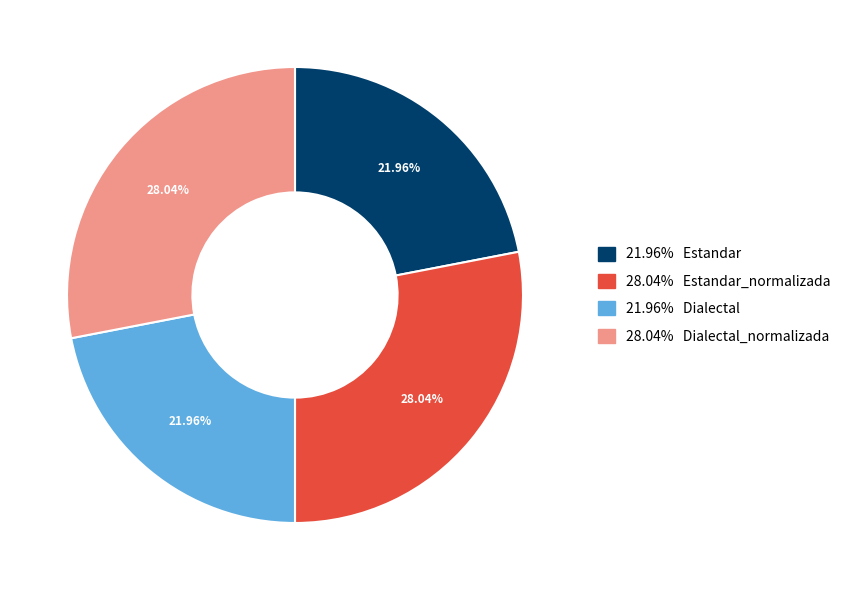

Is there any slice that represents more than half of the pie?

No